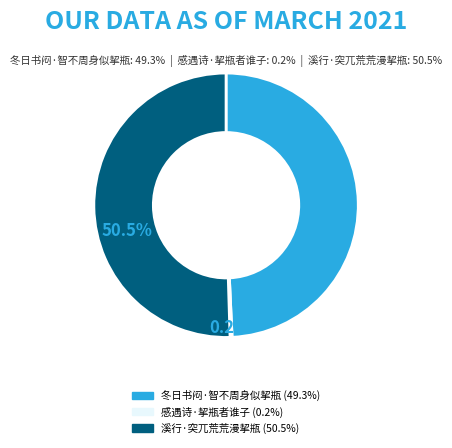

True or false: 溪行·突兀荒荒漫挈瓶 accounts for 37% of the total.

False